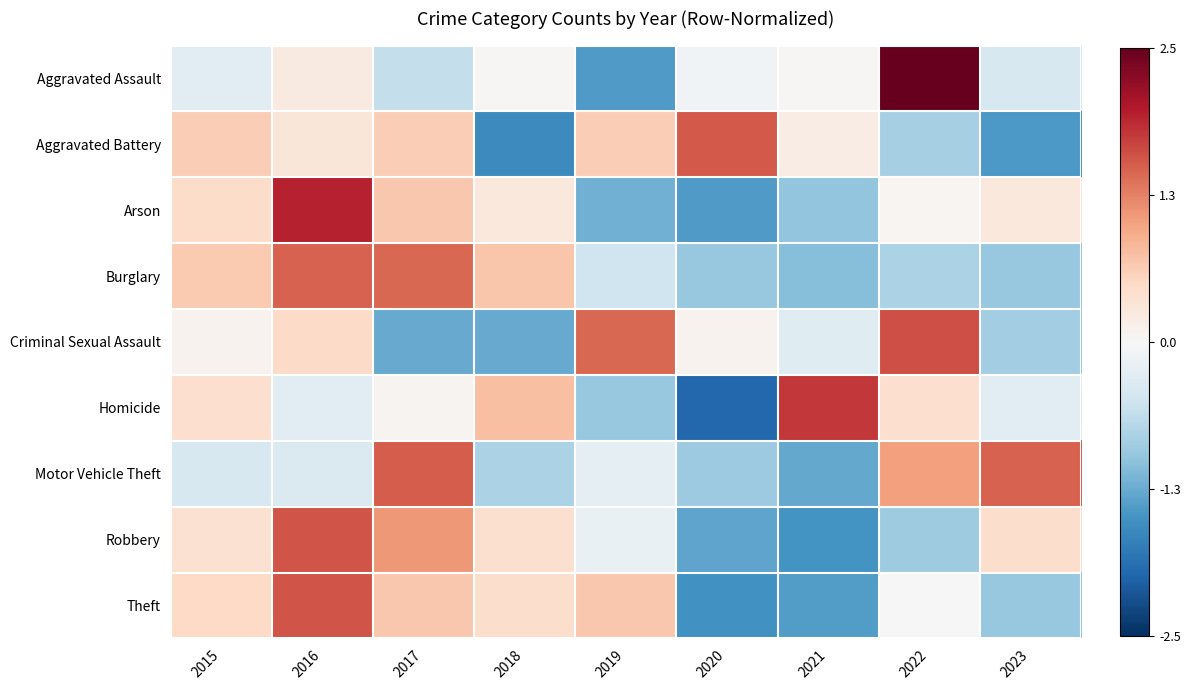

Which series has the largest range (max minus min)?

Aggravated Assault